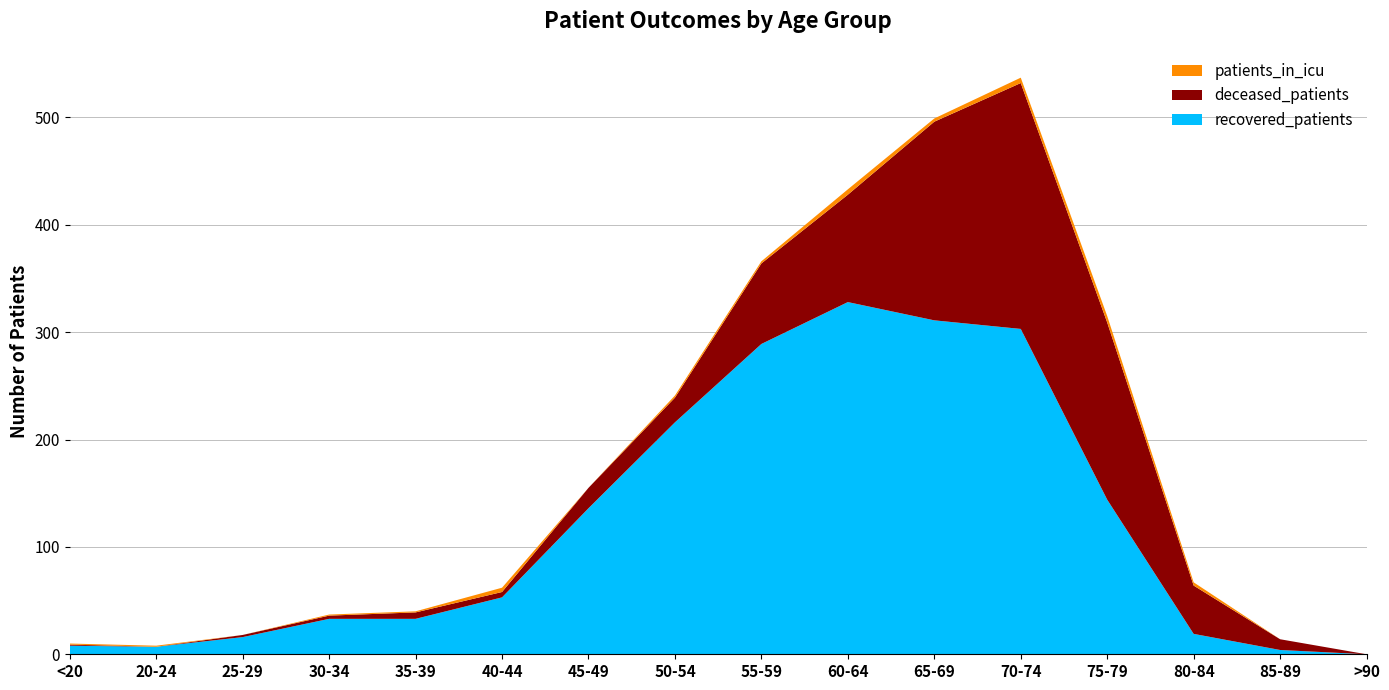

Reading right to left, list all the values displayed in this chart.

recovered_patients: >90=0	85-89=4	80-84=19	75-79=144	70-74=303	65-69=311	60-64=328	55-59=289	50-54=216	45-49=136	40-44=53	35-39=33	30-34=33	25-29=16	20-24=7	<20=8
deceased_patients: >90=0	85-89=10	80-84=45	75-79=165	70-74=229	65-69=185	60-64=100	55-59=75	50-54=23	45-49=19	40-44=5	35-39=6	30-34=3	25-29=2	20-24=0	<20=1
patients_in_icu: >90=0	85-89=0	80-84=3	75-79=6	70-74=5	65-69=3	60-64=5	55-59=2	50-54=2	45-49=0	40-44=4	35-39=1	30-34=1	25-29=0	20-24=1	<20=1